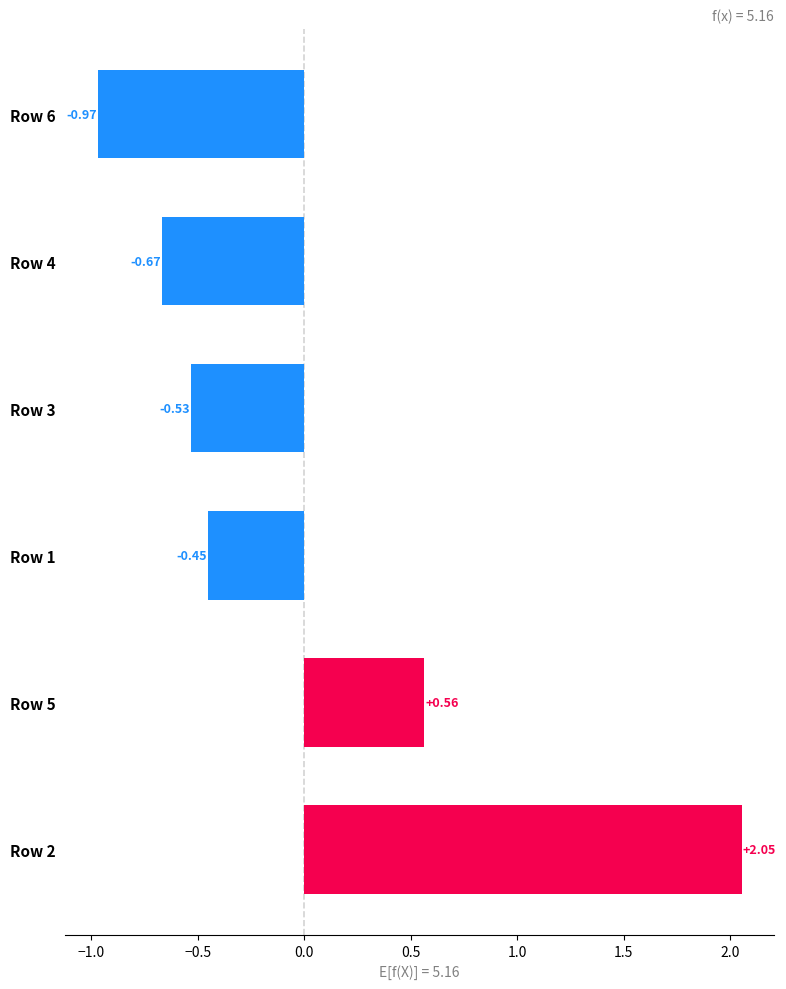

Rank the categories by value from highest to lowest.

Row 2, Row 5, Row 1, Row 3, Row 4, Row 6